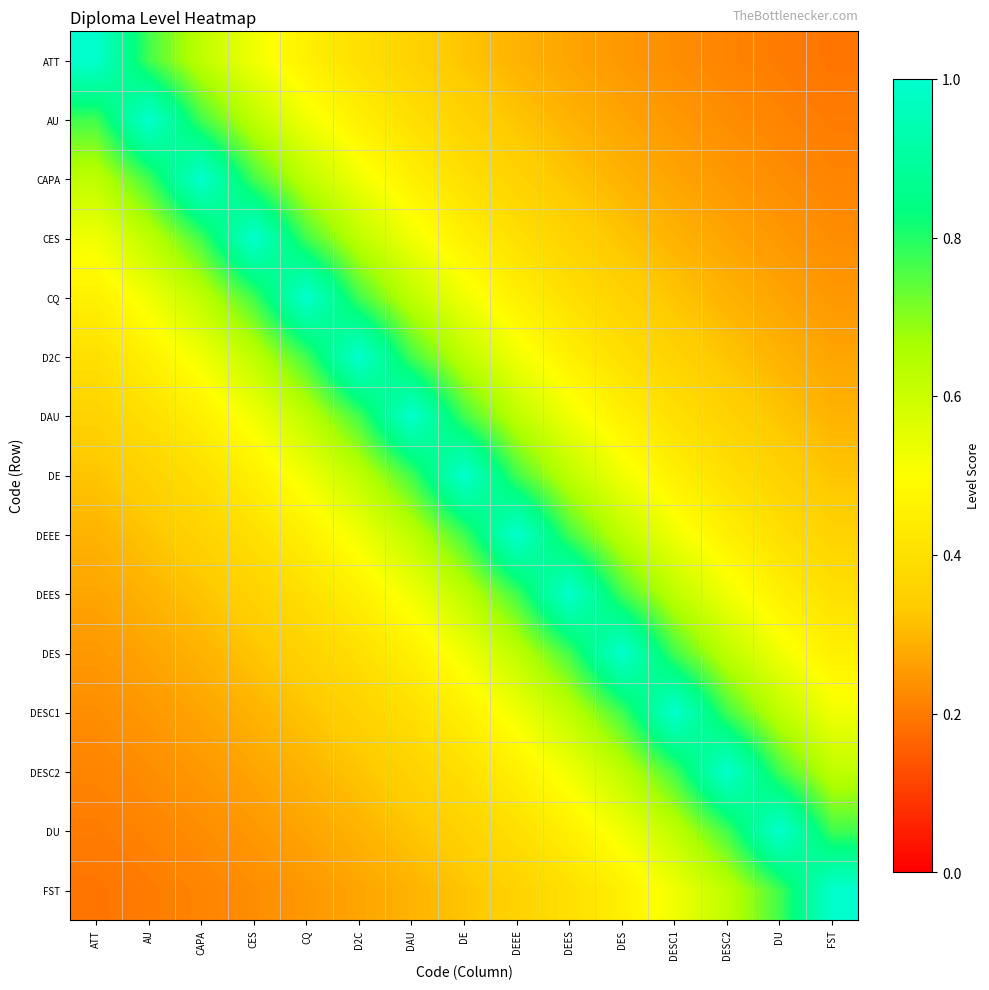

What is the greatest value displayed?

1.0